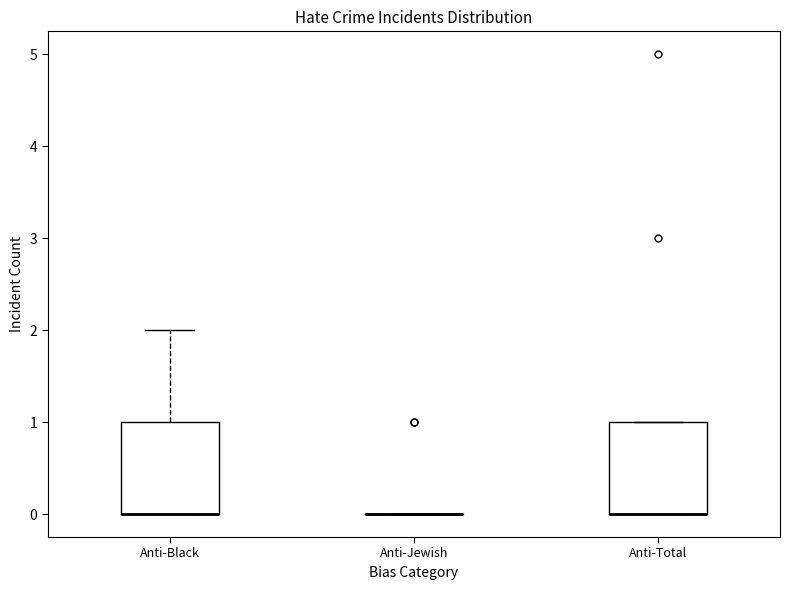

Reading left to right, transcribe this box plot: for each box, give where its median line is, the range the box spans, and where its two whiskers end, as read against the y-axis. The values are not printed on the chart, so give them approximately, as read against the axis.

Anti-Black: median 0 (drawn on the box's lower edge), box 0 to 1, whiskers 0 to 2
Anti-Jewish: box collapsed to a line at 0, whiskers 0 to 0
Anti-Total: median 0 (drawn on the box's lower edge), box 0 to 1, whiskers 0 to 1